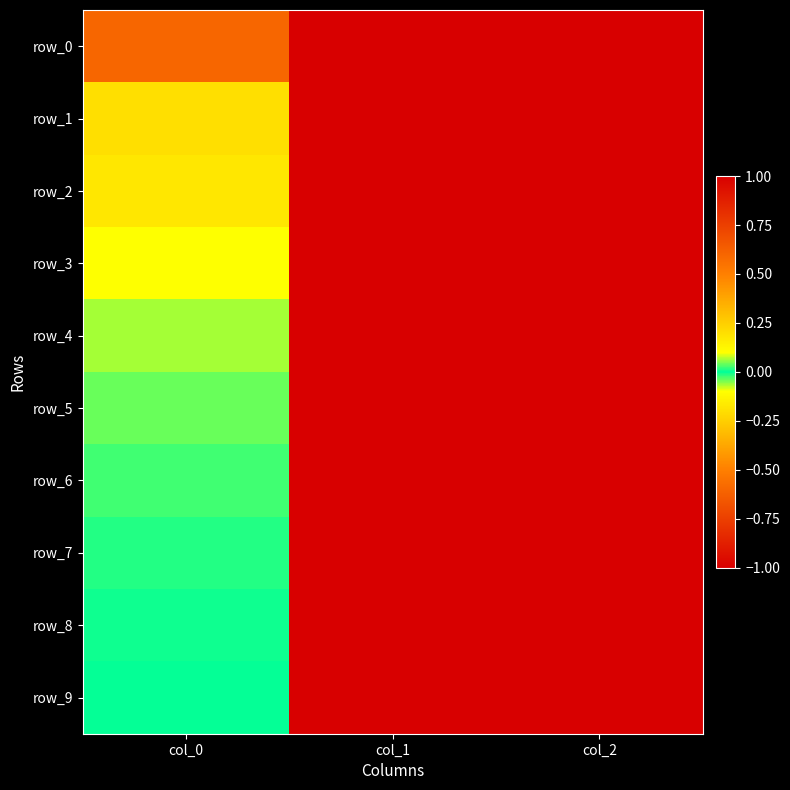

How many negative values does the row_8 series have?

1